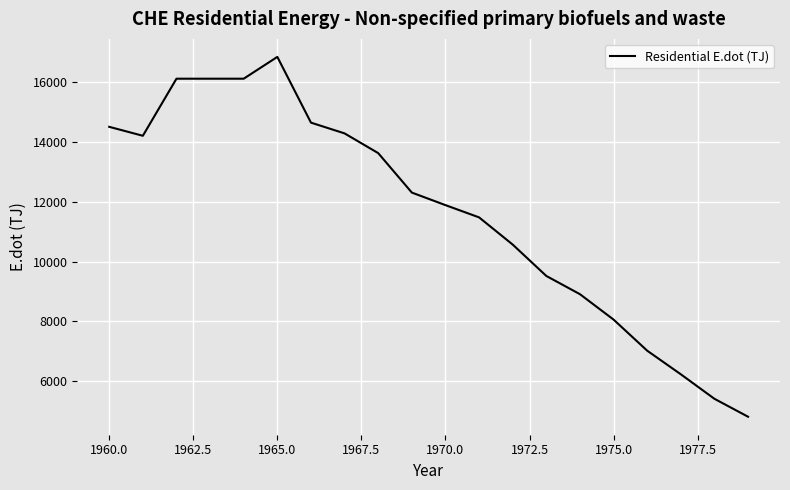

What is the maximum value shown in the chart?

16850